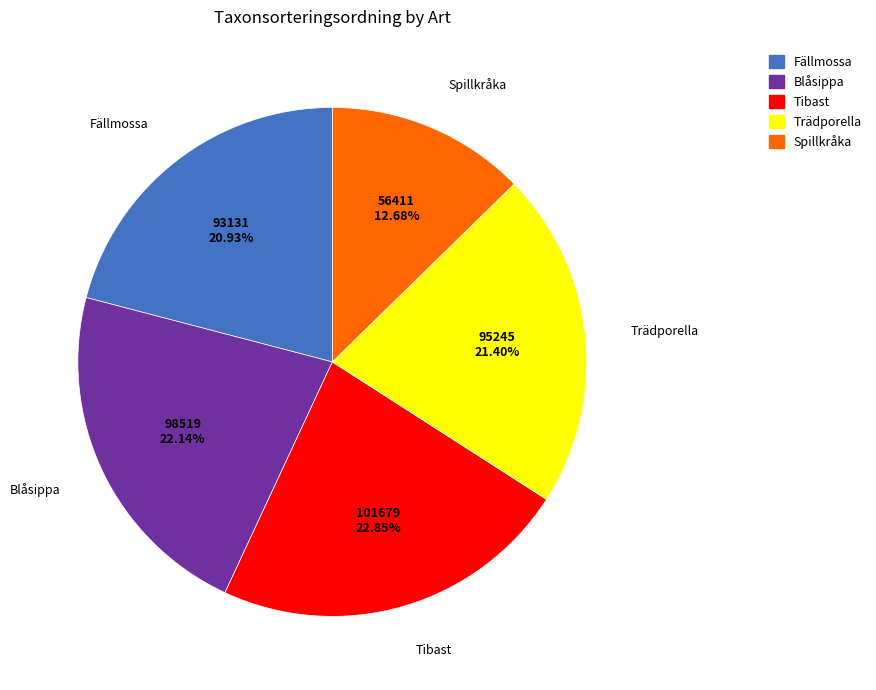

Approximately how many times larger is the value at Blåsippa (5029809) compared to Tibast (4805735)?

1.0